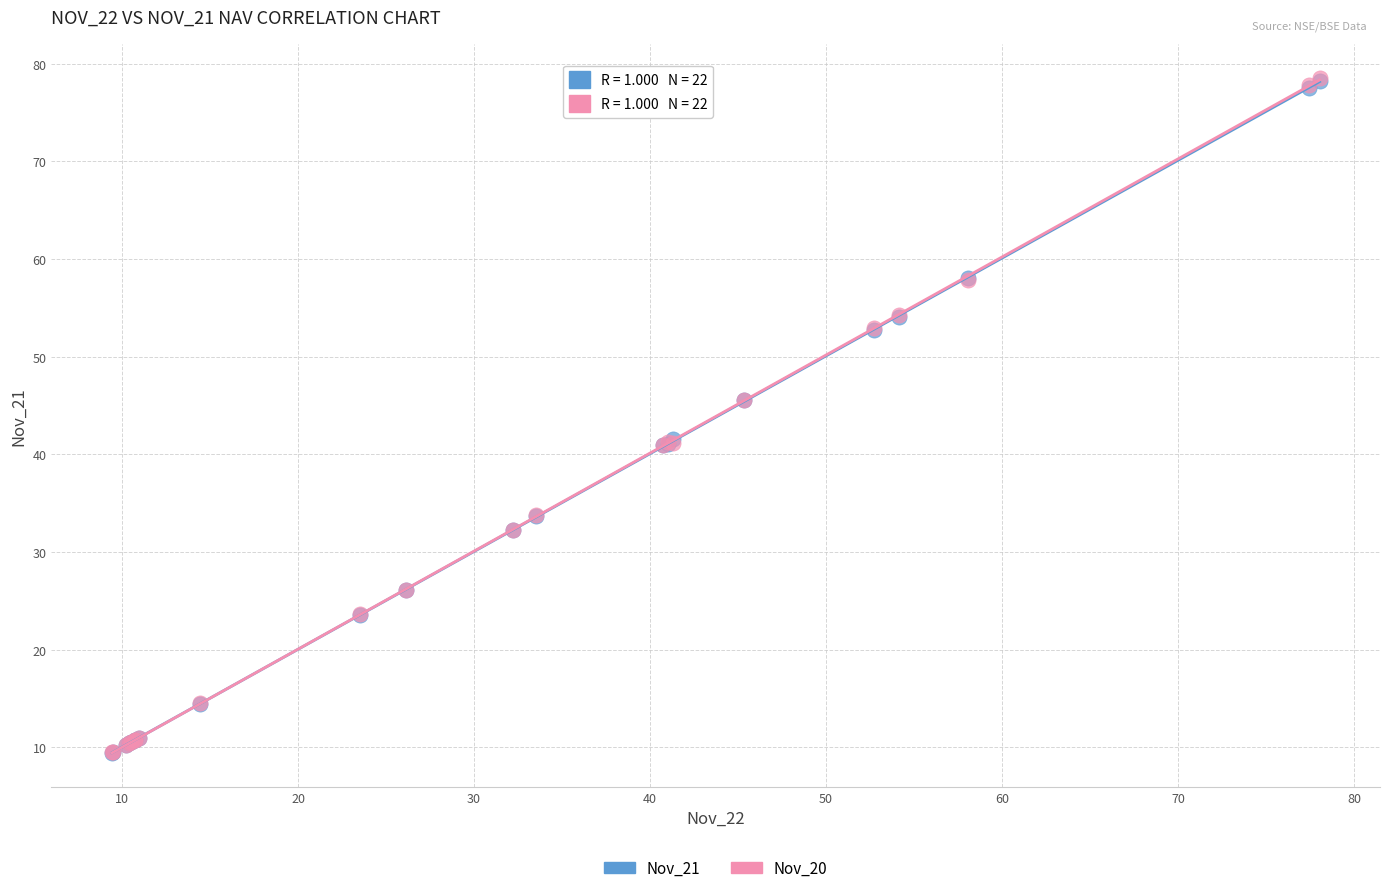

What are all the series names shown in the legend?

Nov_21, Nov_20